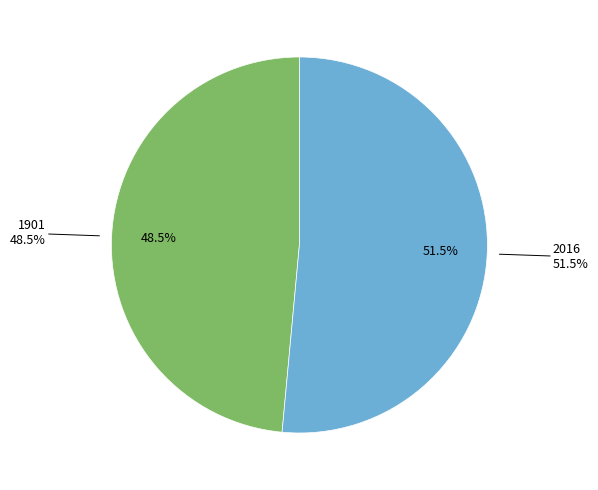

What portion of the pie excludes 1901?

51.5%